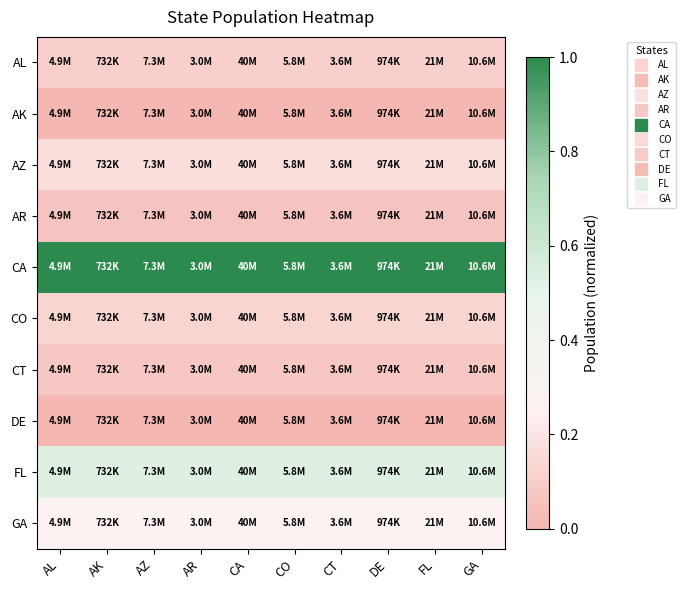

Rank the series at DE from highest to lowest value.

CA, FL, GA, AZ, CO, AL, CT, AR, DE, AK